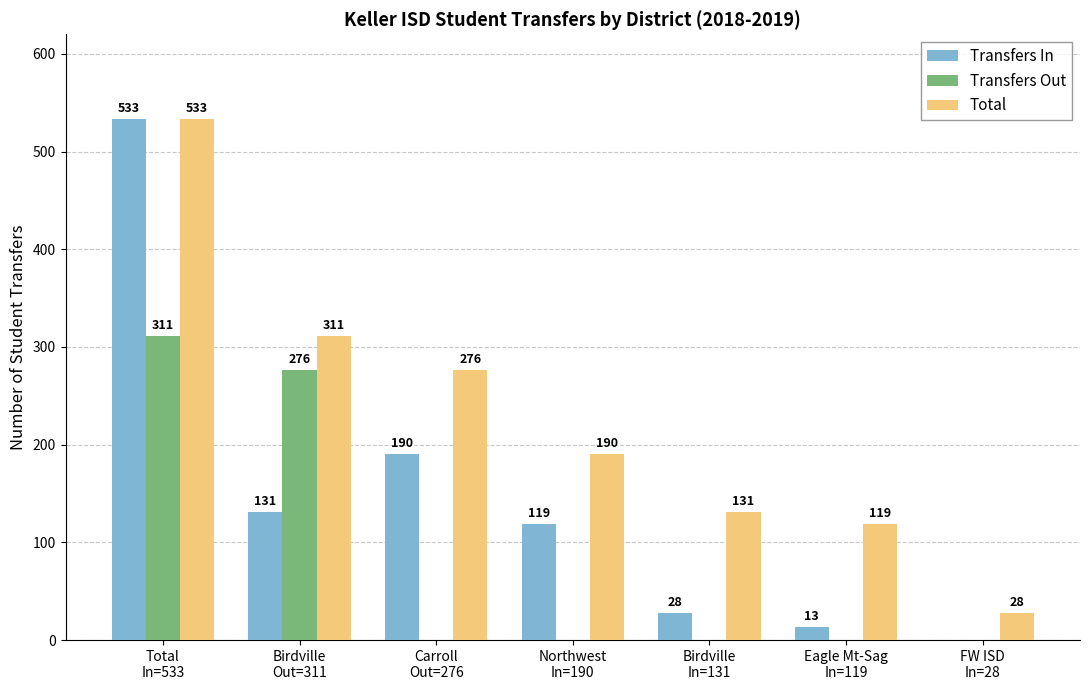

Reading left to right, list all the values displayed in this chart.

Transfers In: Total
In=533=533	Birdville
Out=311=131	Carroll
Out=276=190	Northwest
In=190=119	Birdville
In=131=28	Eagle Mt-Sag
In=119=13	FW ISD
In=28=0
Transfers Out: Total
In=533=311	Birdville
Out=311=276	Carroll
Out=276=0	Northwest
In=190=0	Birdville
In=131=0	Eagle Mt-Sag
In=119=0	FW ISD
In=28=0
Total: Total
In=533=533	Birdville
Out=311=311	Carroll
Out=276=276	Northwest
In=190=190	Birdville
In=131=131	Eagle Mt-Sag
In=119=119	FW ISD
In=28=28